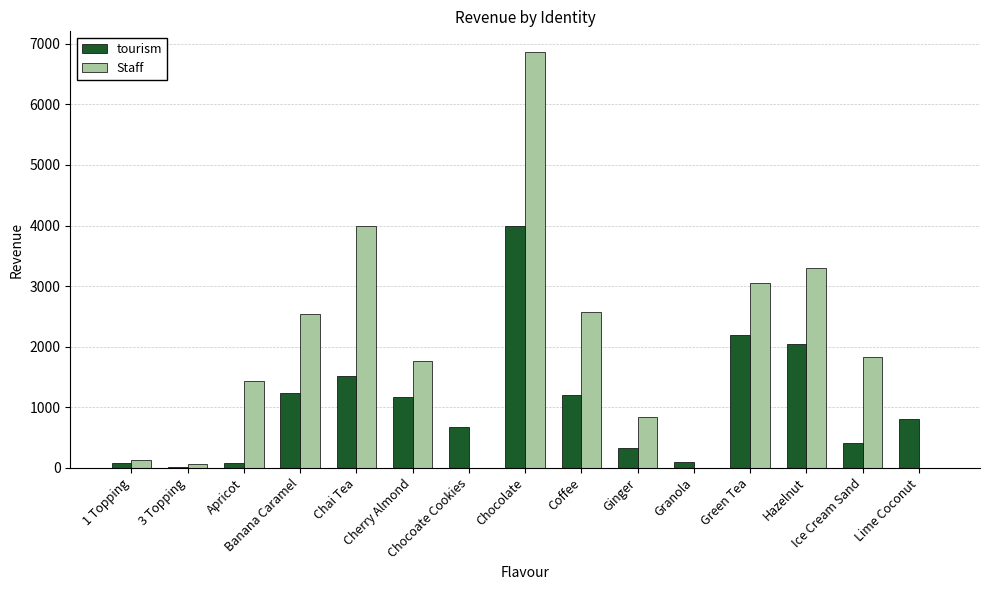

What are all the series names shown in the legend?

tourism, Staff